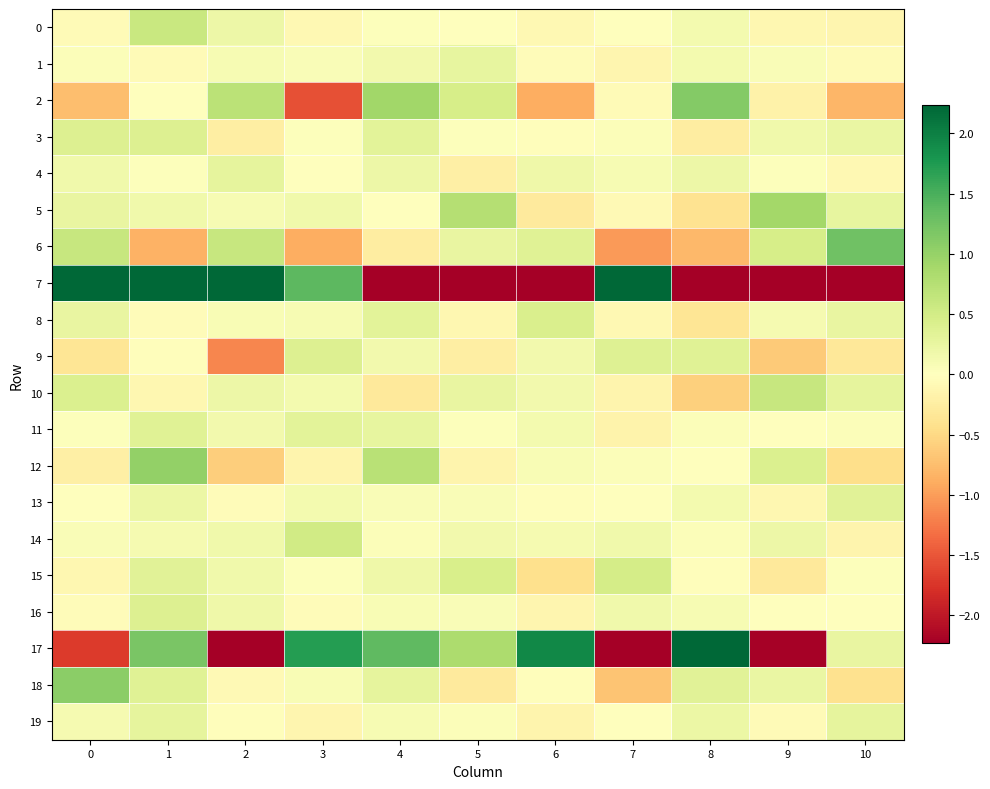

Reading left to right, transcribe all the data shown in this chart.

0: 0=-0.1	1=0.6	2=0.2	3=-0.1	4=0.0	5=0.0	6=-0.1	7=0.0	8=0.1	9=-0.1	10=-0.1
1: 0=0.0	1=-0.1	2=0.1	3=0.1	4=0.1	5=0.3	6=-0.0	7=-0.1	8=0.1	9=0.1	10=-0.1
2: 0=-0.7	1=0.0	2=0.7	3=-1.5	4=0.9	5=0.5	6=-0.9	7=-0.1	8=1.1	9=-0.2	10=-0.8
3: 0=0.4	1=0.4	2=-0.2	3=0.0	4=0.3	5=0.0	6=-0.0	7=0.0	8=-0.3	9=0.2	10=0.2
4: 0=0.2	1=0.0	2=0.3	3=-0.0	4=0.2	5=-0.2	6=0.2	7=0.1	8=0.2	9=0.0	10=-0.1
5: 0=0.3	1=0.2	2=0.1	3=0.2	4=-0.0	5=0.8	6=-0.3	7=-0.1	8=-0.4	9=0.9	10=0.3
6: 0=0.6	1=-0.8	2=0.6	3=-0.9	4=-0.2	5=0.3	6=0.4	7=-1.0	8=-0.8	9=0.5	10=1.3
7: 0=6.2	1=22.0	2=16.2	3=1.4	4=-27.1	5=-2.2	6=-6.6	7=18.2	8=-6.1	9=-21.0	10=-6.9
8: 0=0.2	1=-0.0	2=0.1	3=0.1	4=0.3	5=-0.1	6=0.4	7=-0.1	8=-0.4	9=0.1	10=0.2
9: 0=-0.4	1=-0.0	2=-1.2	3=0.4	4=0.1	5=-0.2	6=0.1	7=0.4	8=0.4	9=-0.6	10=-0.3
10: 0=0.4	1=-0.1	2=0.2	3=0.1	4=-0.3	5=0.3	6=0.2	7=-0.2	8=-0.6	9=0.6	10=0.3
11: 0=0.0	1=0.4	2=0.2	3=0.3	4=0.3	5=0.0	6=0.1	7=-0.2	8=0.0	9=-0.0	10=0.0
12: 0=-0.2	1=1.0	2=-0.6	3=-0.1	4=0.7	5=-0.1	6=0.1	7=0.1	8=0.0	9=0.4	10=-0.4
13: 0=-0.0	1=0.2	2=-0.0	3=0.1	4=0.1	5=0.1	6=-0.0	7=-0.0	8=0.1	9=-0.1	10=0.3
14: 0=0.1	1=0.1	2=0.2	3=0.5	4=0.0	5=0.2	6=0.1	7=0.2	8=0.0	9=0.2	10=-0.1
15: 0=-0.1	1=0.3	2=0.2	3=0.0	4=0.2	5=0.5	6=-0.4	7=0.5	8=-0.0	9=-0.3	10=0.0
16: 0=-0.1	1=0.4	2=0.2	3=-0.0	4=0.1	5=0.1	6=-0.1	7=0.2	8=0.1	9=-0.0	10=0.0
17: 0=-1.7	1=1.2	2=-2.2	3=1.7	4=1.4	5=0.8	6=1.9	7=-2.6	8=2.3	9=-2.2	10=0.3
18: 0=1.1	1=0.4	2=-0.1	3=0.1	4=0.3	5=-0.3	6=-0.0	7=-0.7	8=0.3	9=0.2	10=-0.4
19: 0=0.1	1=0.3	2=-0.0	3=-0.1	4=0.1	5=0.0	6=-0.1	7=-0.0	8=0.2	9=-0.1	10=0.3